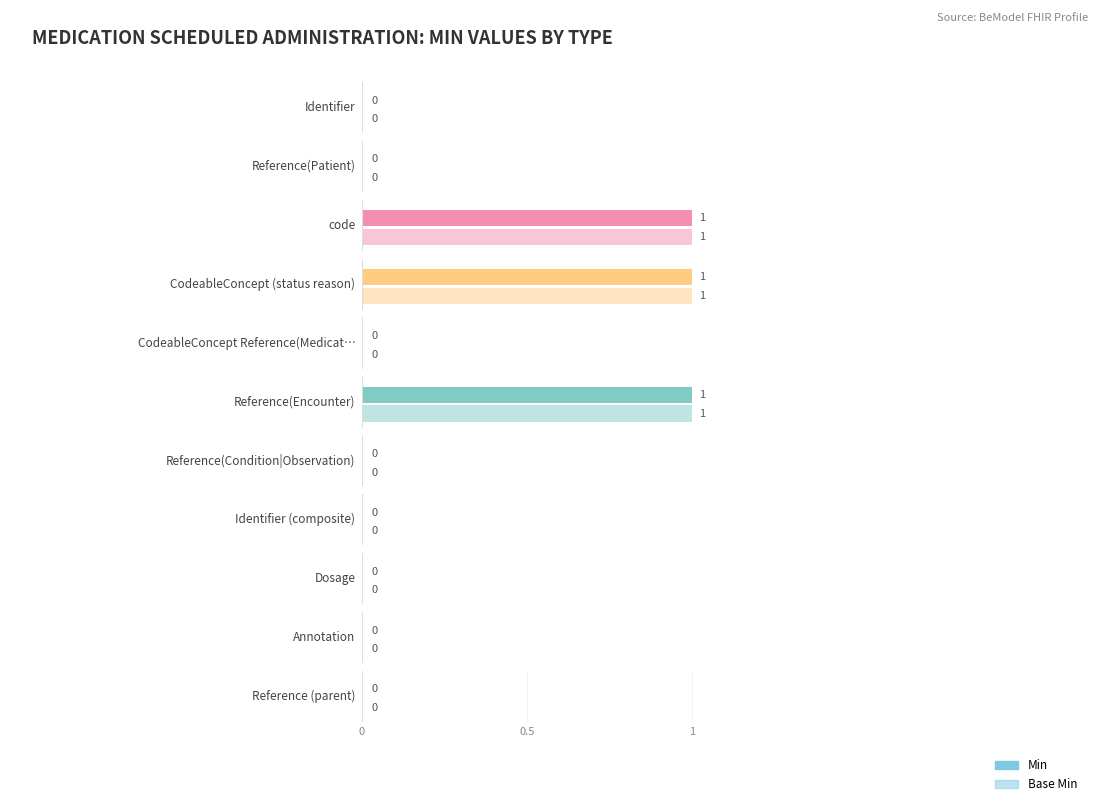

How many bars are there in each group?

2